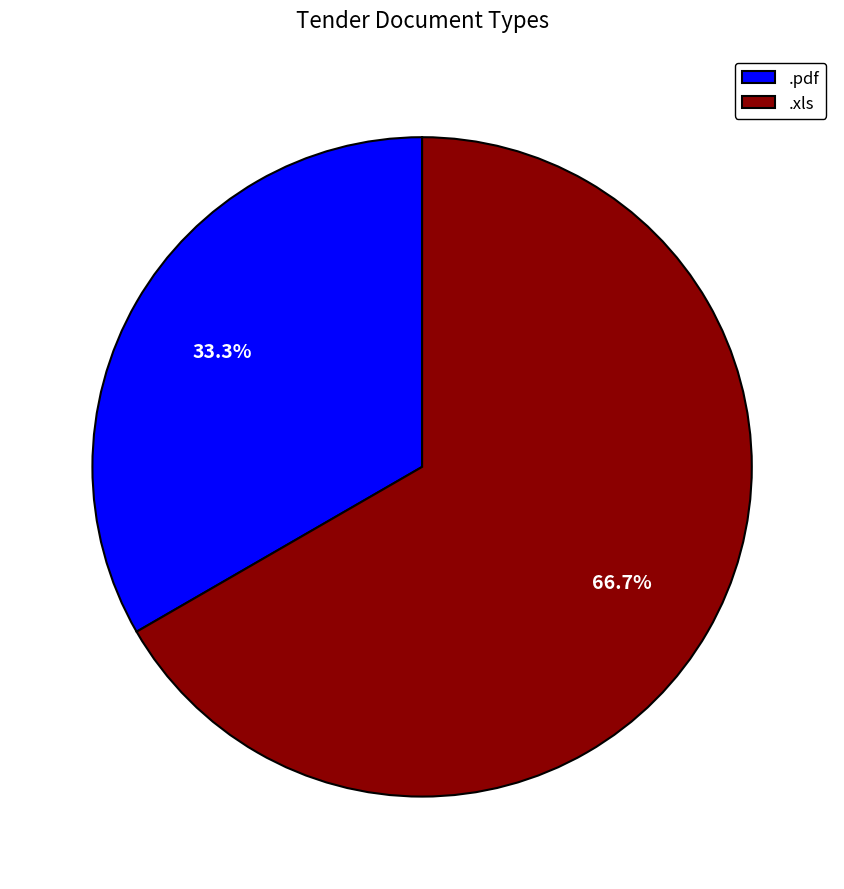

What is the ratio of the value at .xls to the value at .pdf?

2.0